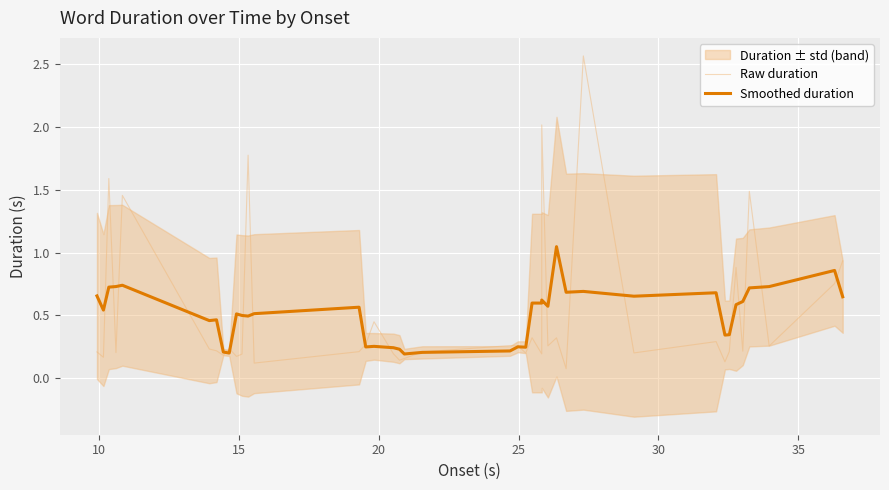

How many lines are shown in the chart?

2